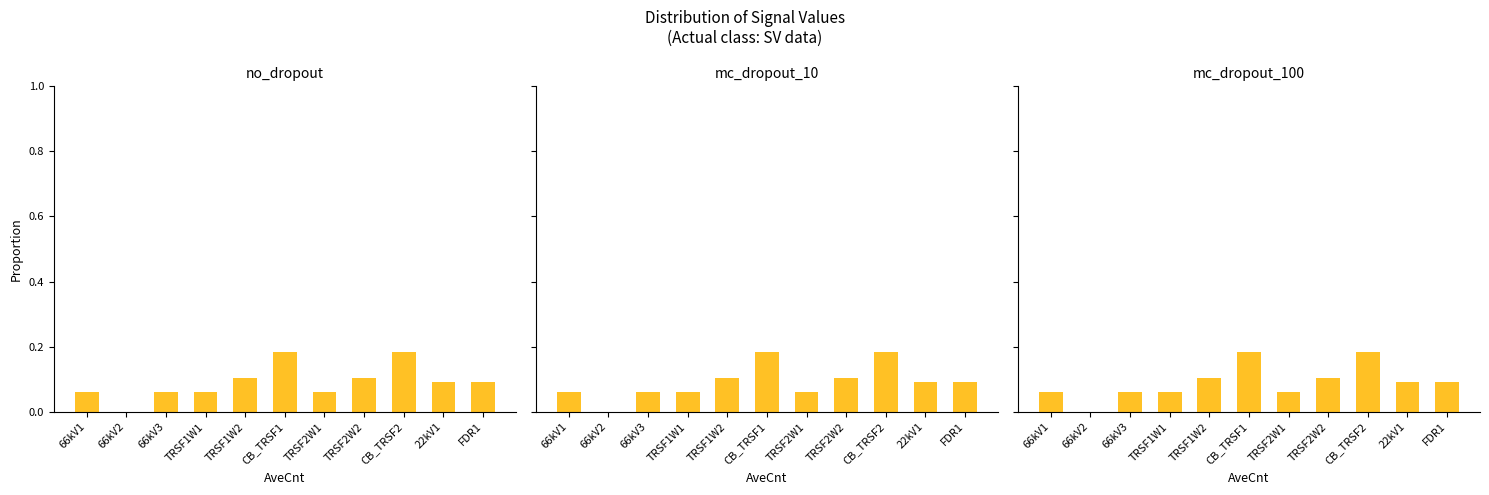

At TRSF2W2, list the series in order from largest to smallest.

no_dropout, mc_dropout_10, mc_dropout_100